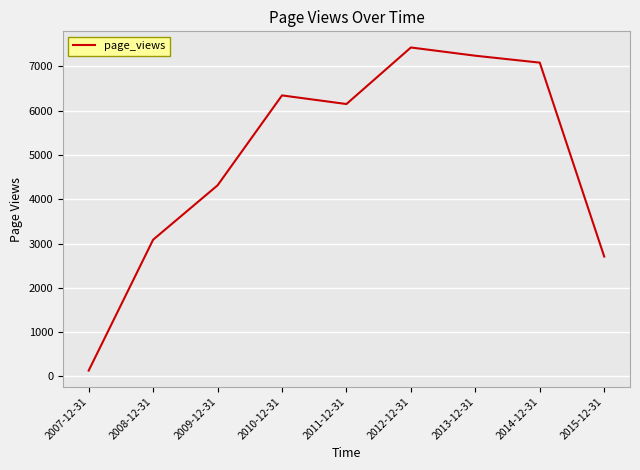

What is the difference between the values at 2015-12-31 and 2009-12-31?

1608